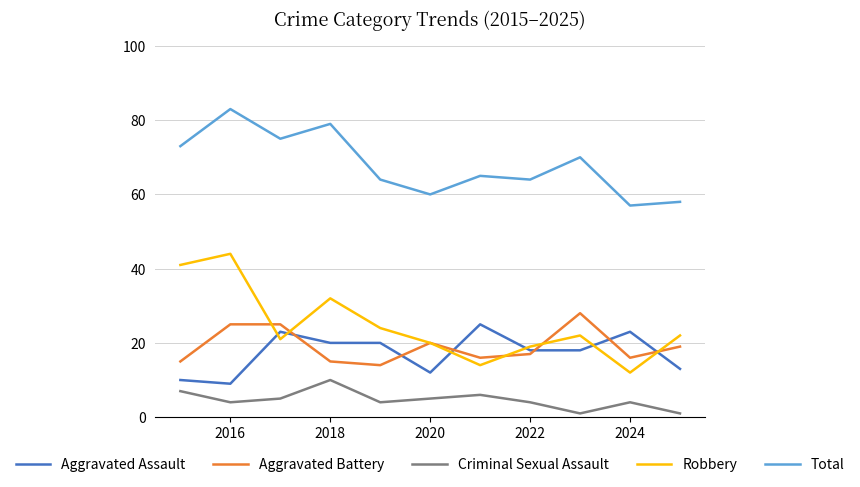

Which series has the widest spread of values?

Robbery